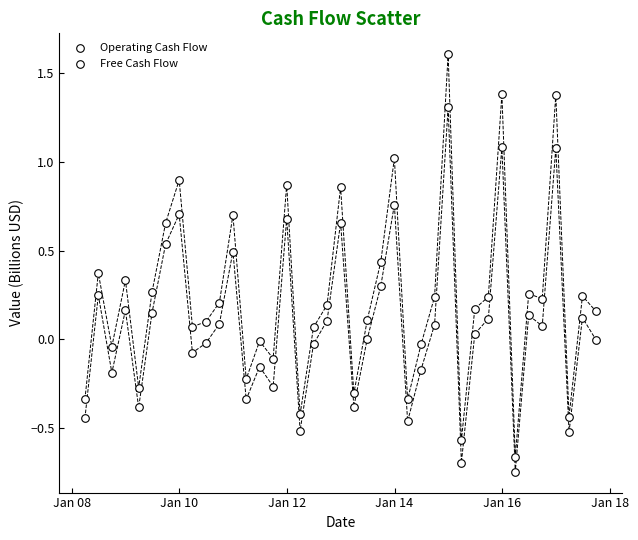

How many data points are displayed?

78